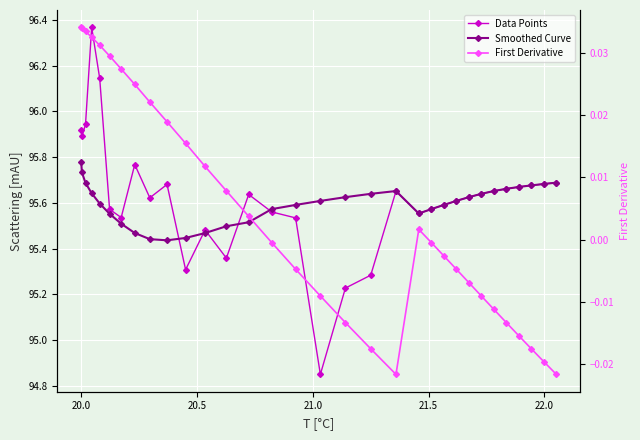

What is the average value of the Data Points series?

95.6